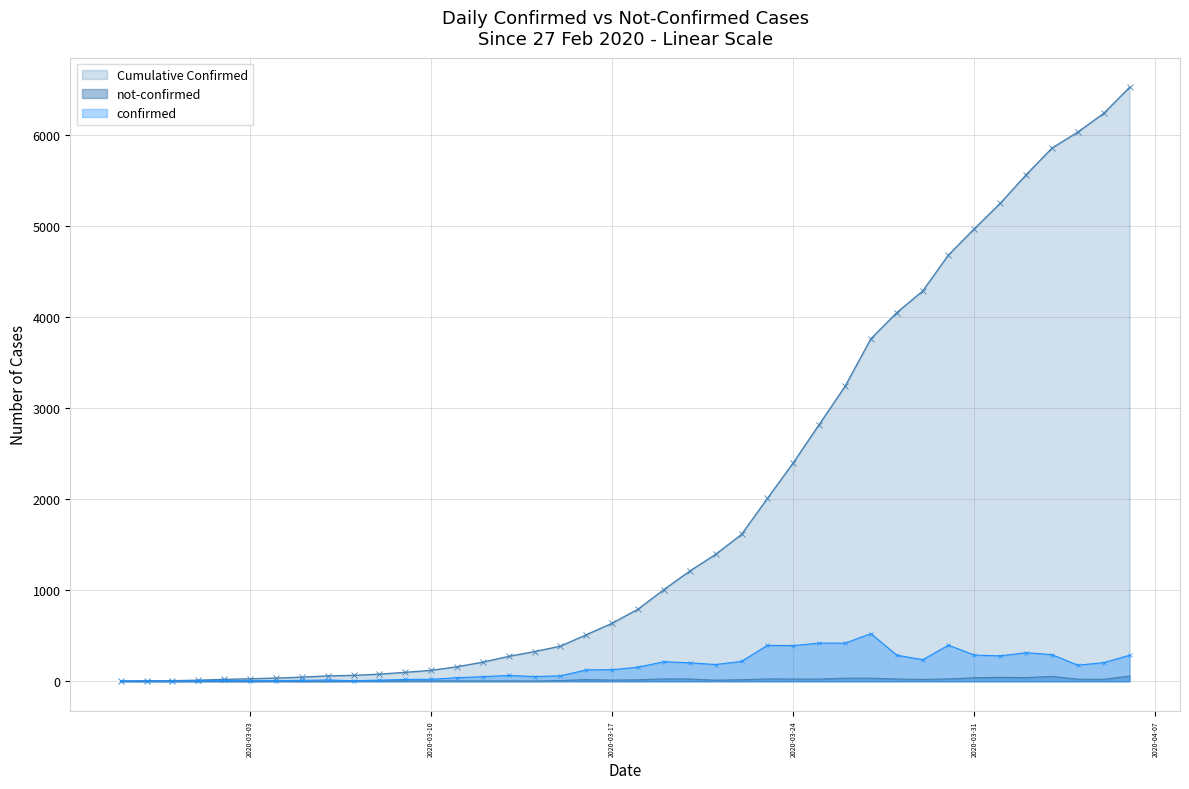

How many values in the confirmed series are below 155?

20